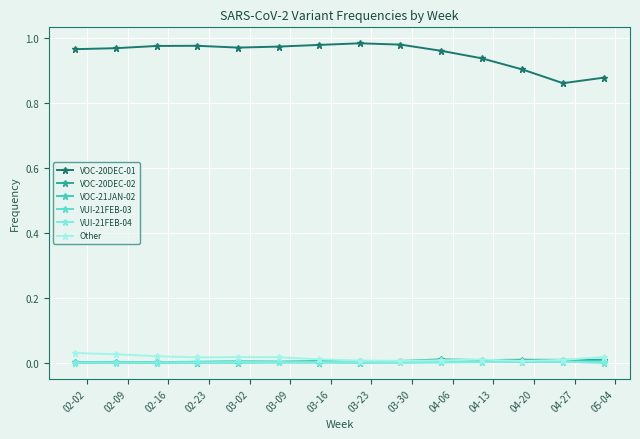

How many lines are shown in the chart?

6